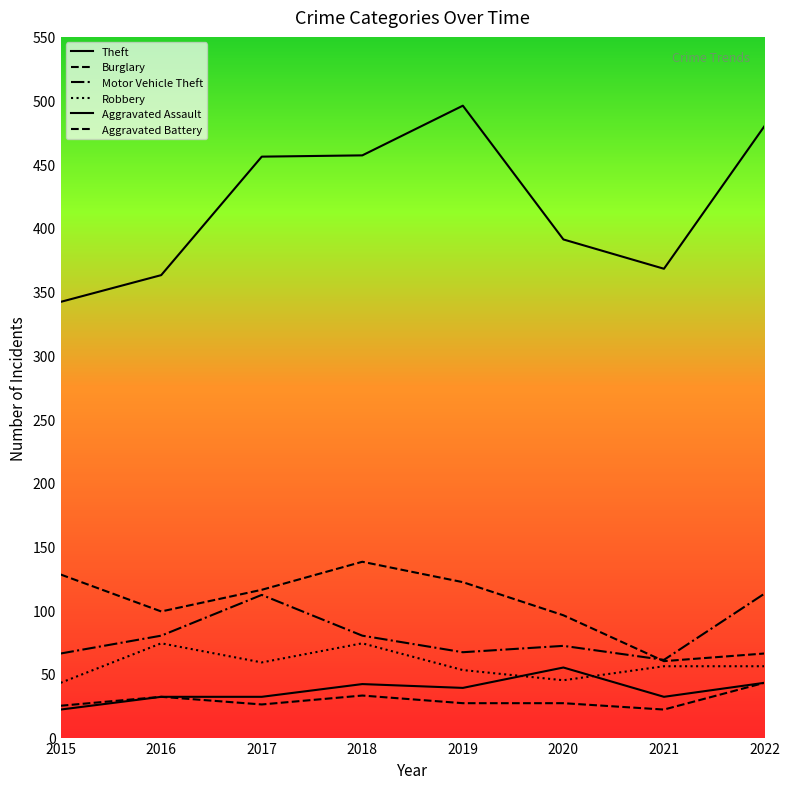

Rank the series by their maximum value, from lowest to highest.

Aggravated Battery, Aggravated Assault, Robbery, Motor Vehicle Theft, Burglary, Theft